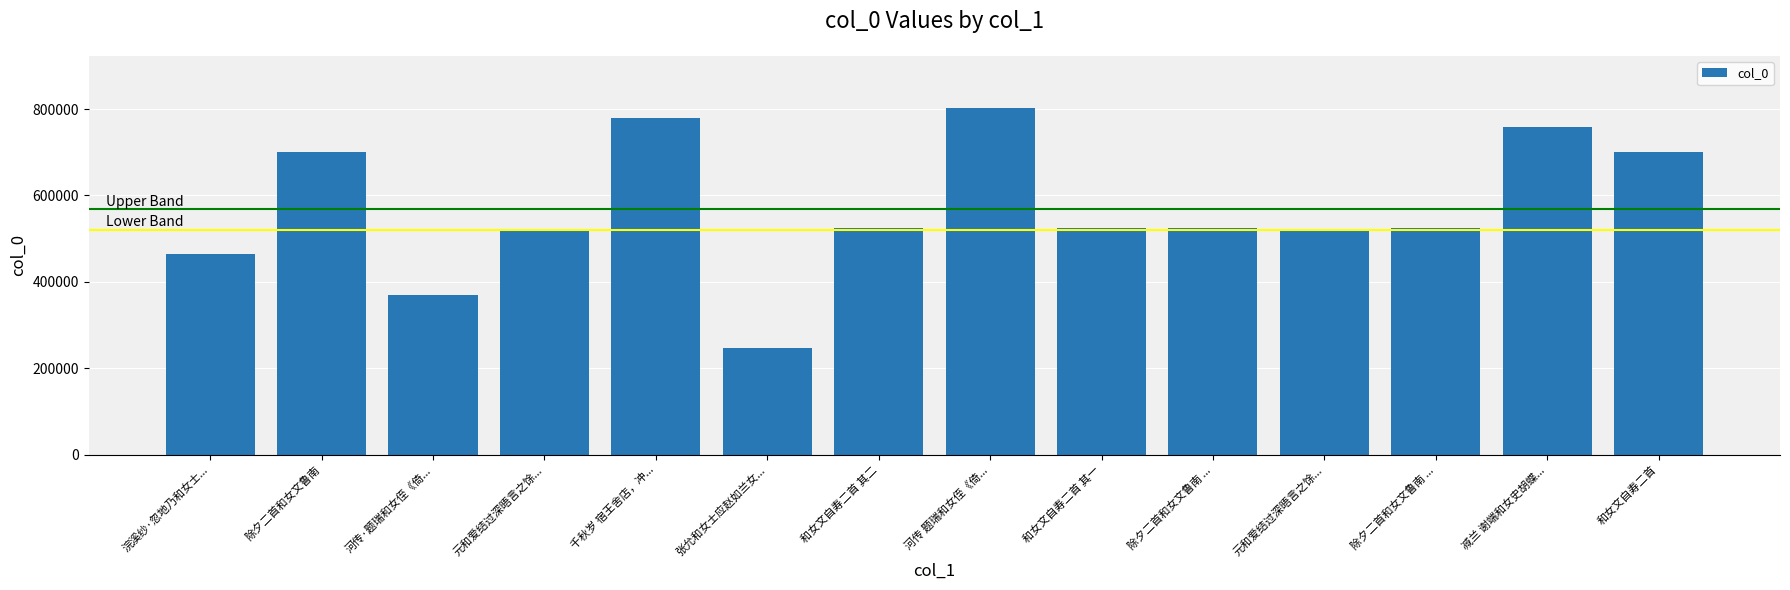

Where does the data first go above 525137?

除夕二首和女文鲁南